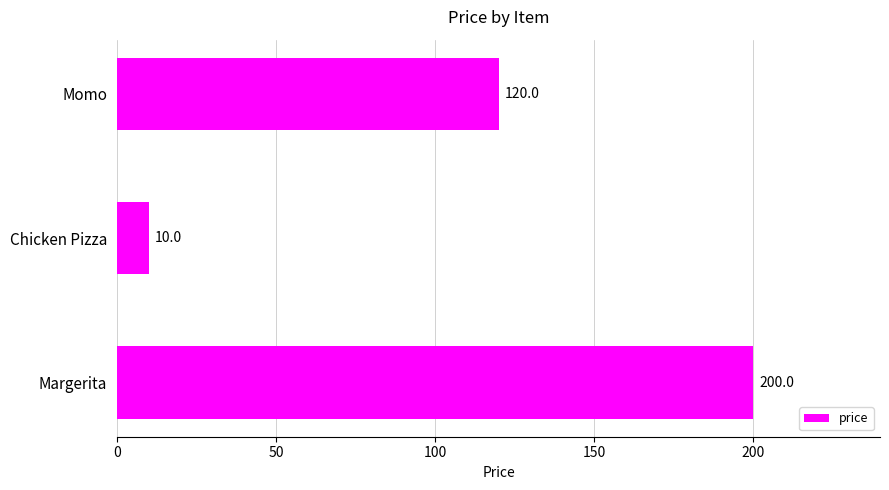

At which label is the value closest to 105?

Momo